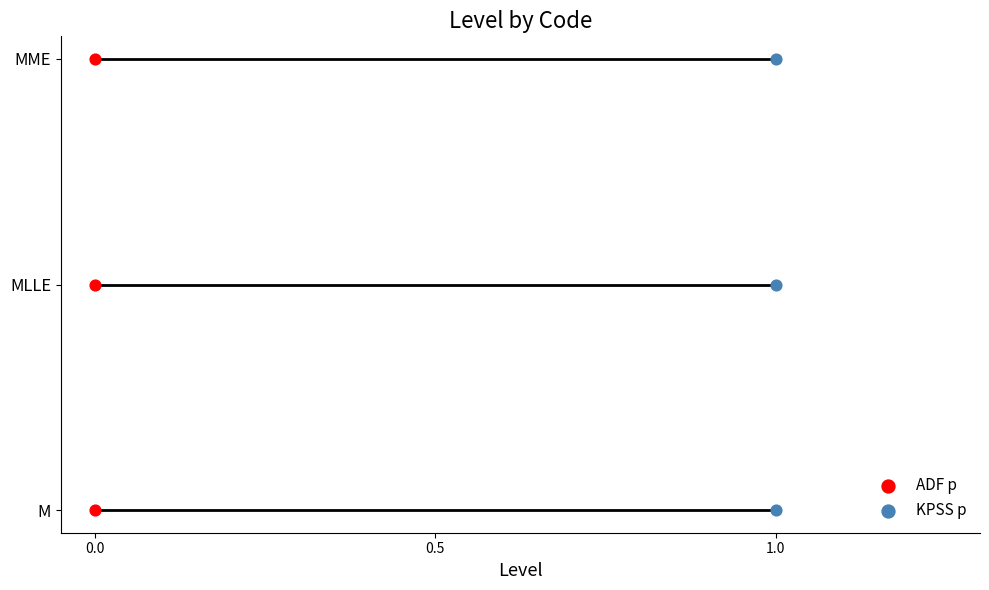

What are all the series names shown in the legend?

ADF p, KPSS p